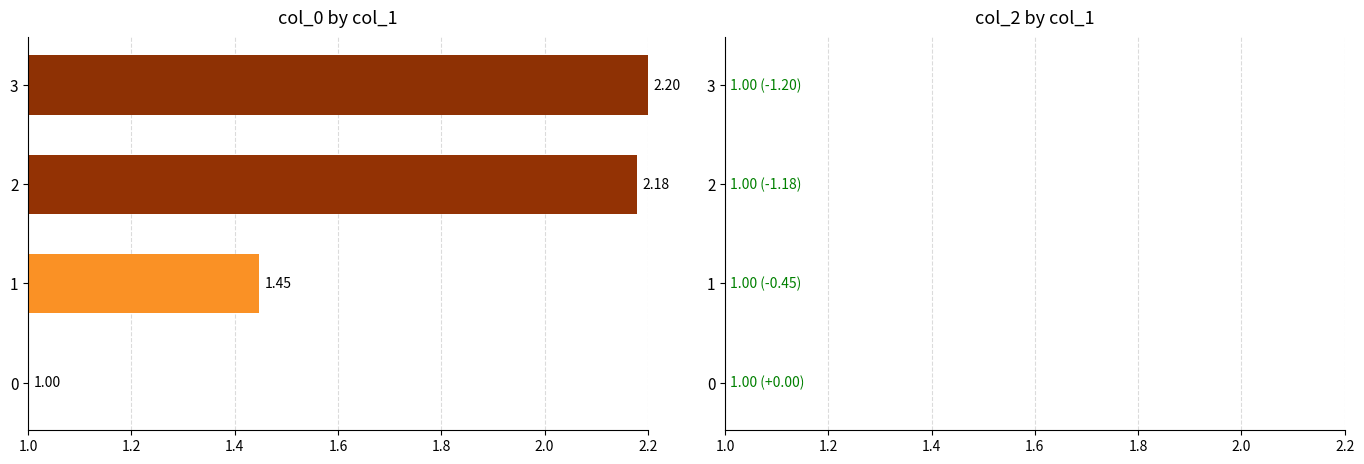

What is the average value of the col_0 series?

1.7